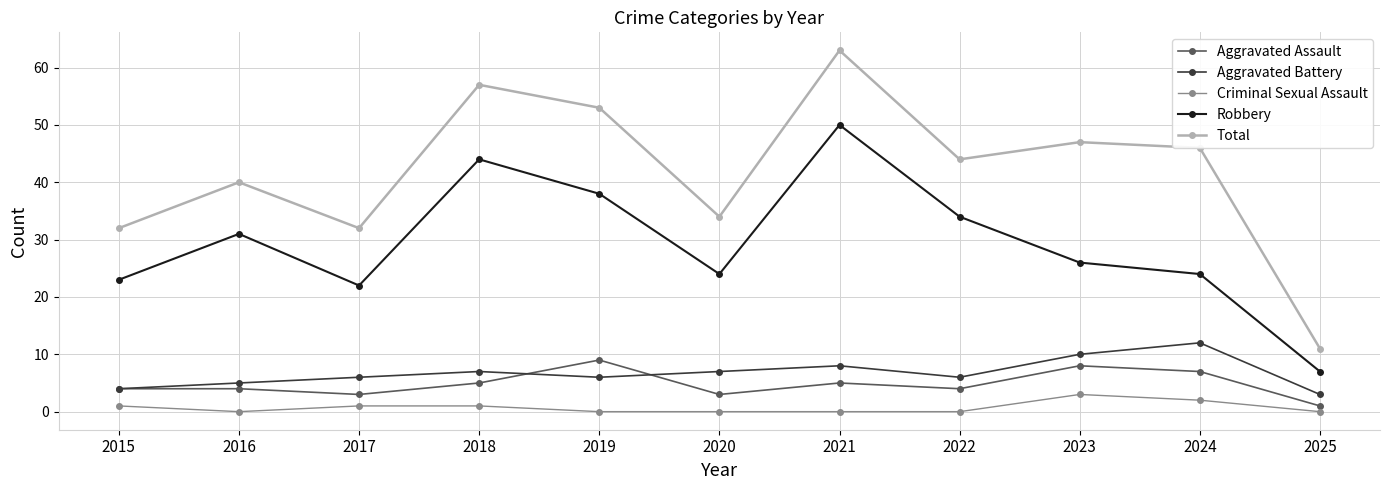

Rank the series by their maximum value, from highest to lowest.

Total, Robbery, Aggravated Battery, Aggravated Assault, Criminal Sexual Assault